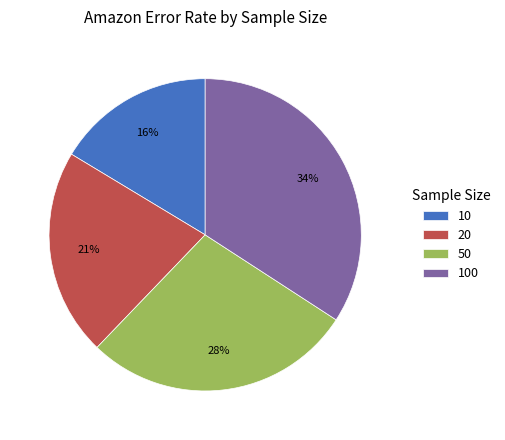

To the nearest percent, what is the difference between the largest and smallest slice percentages?

18%